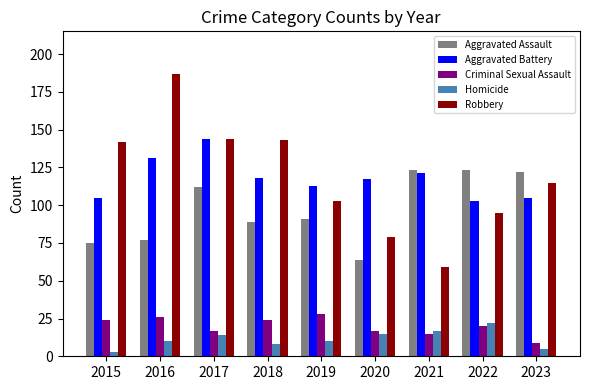

What is the average value of the Aggravated Battery series?

117